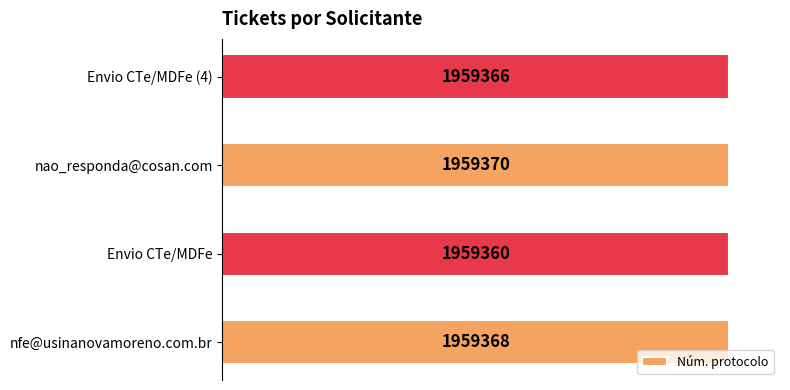

How many bars are there in total?

4